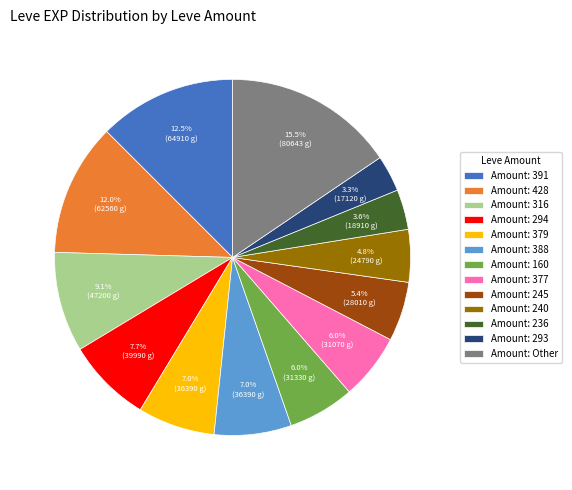

Between Amount: 379 and Amount: 236, which is larger?

Amount: 379